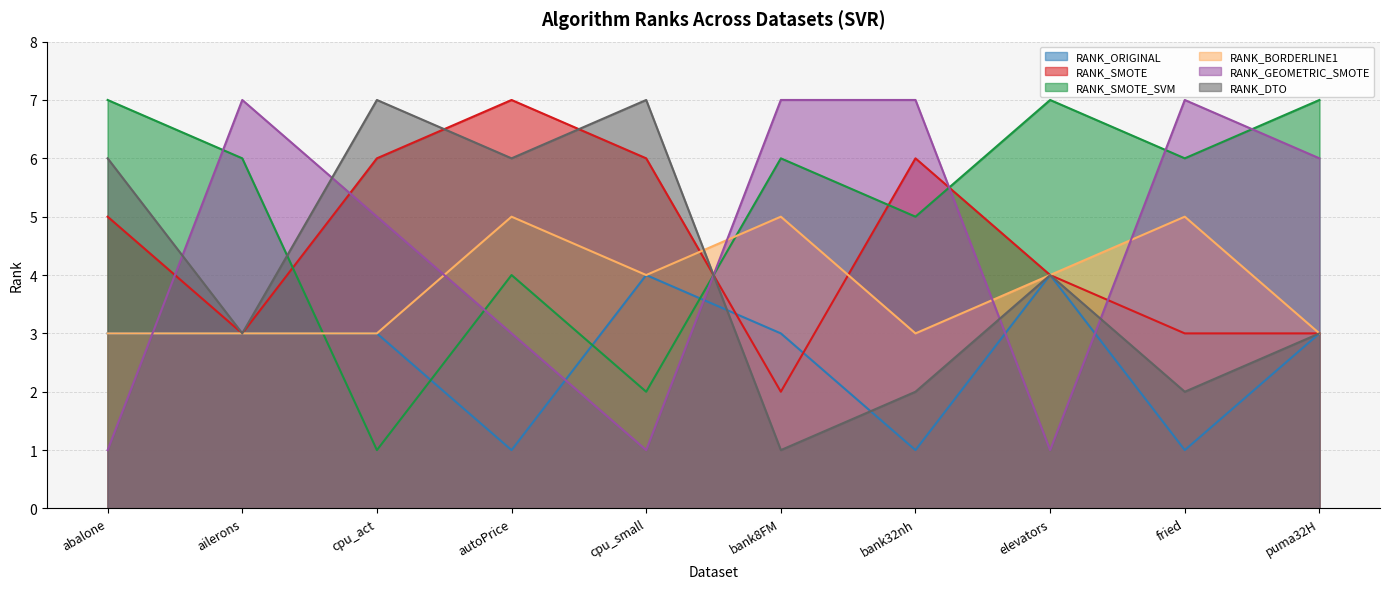

Which series has the largest range (max minus min)?

RANK_SMOTE_SVM